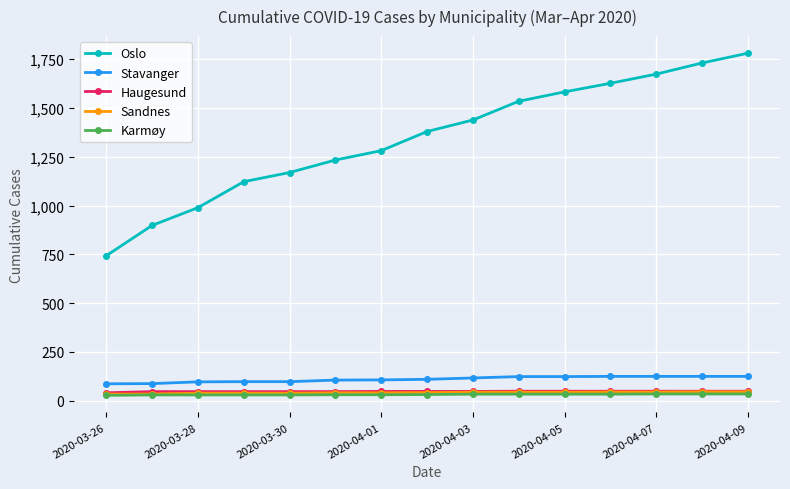

Which series has the widest spread of values?

Oslo